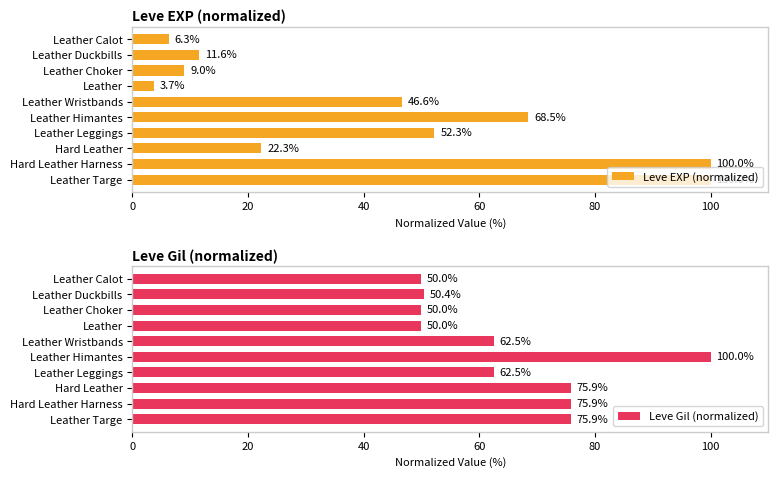

What is the sum of the Leve EXP (normalized) values at Leather Choker and Leather Himantes?

77.5